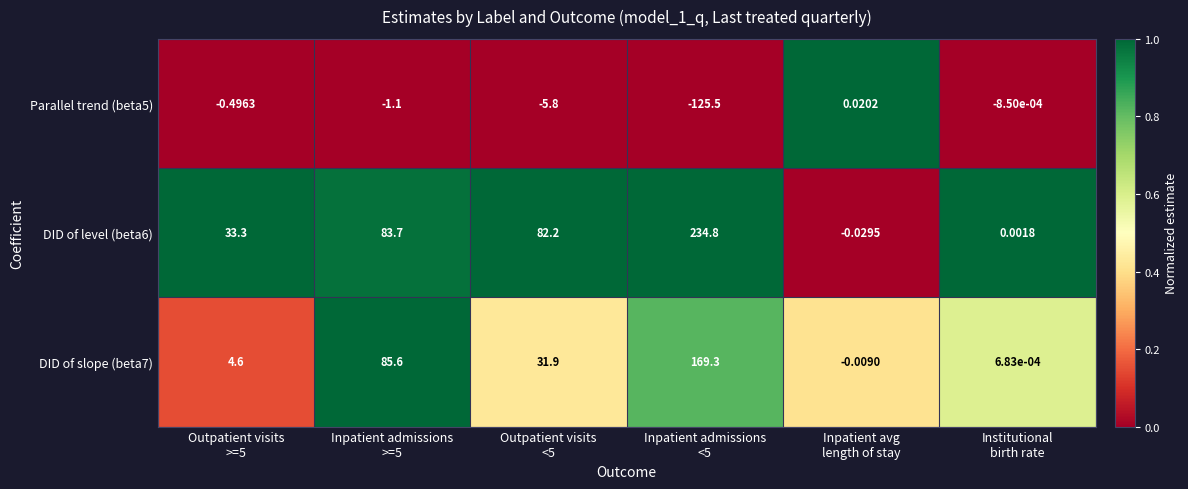

Count the number of data series in this chart.

3